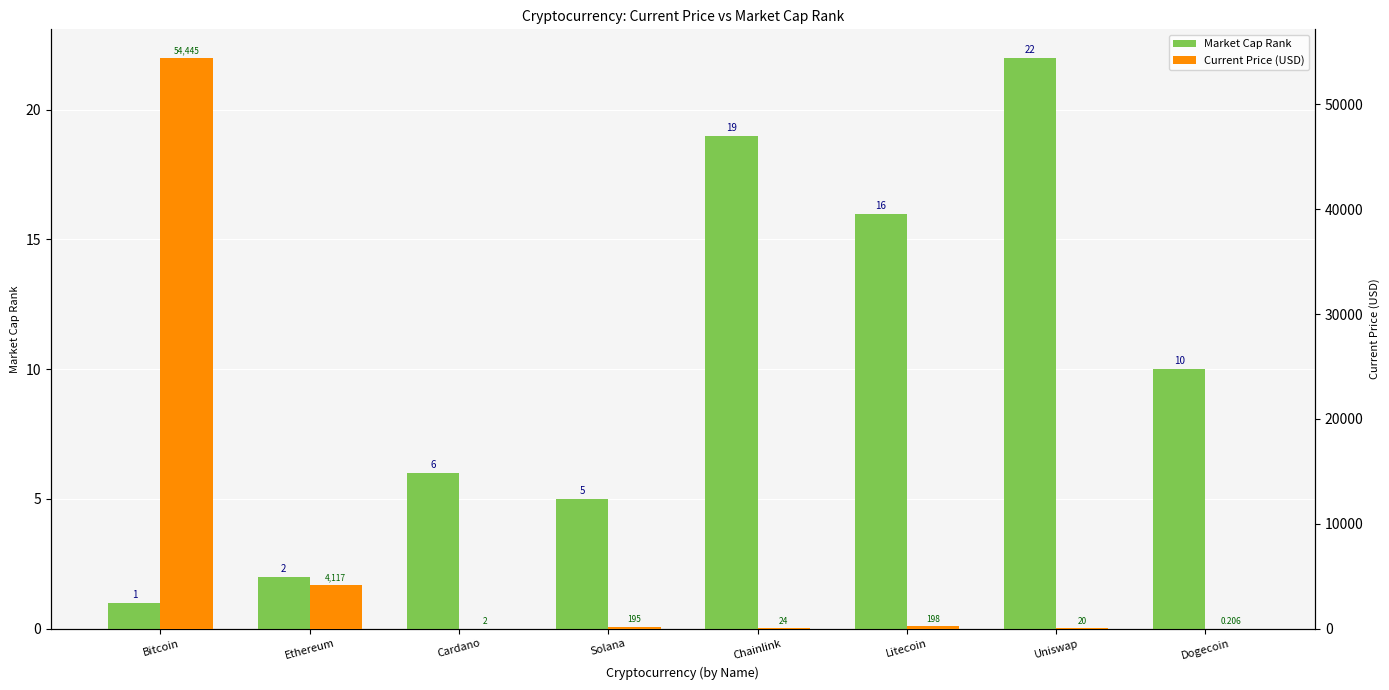

What position from the left is Litecoin?

6